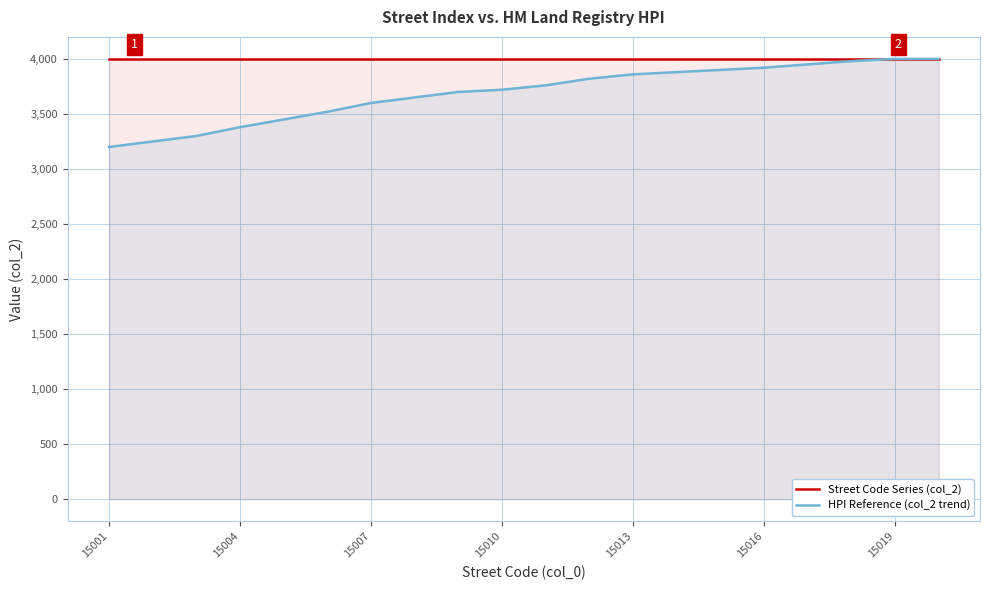

How many lines are shown in the chart?

2